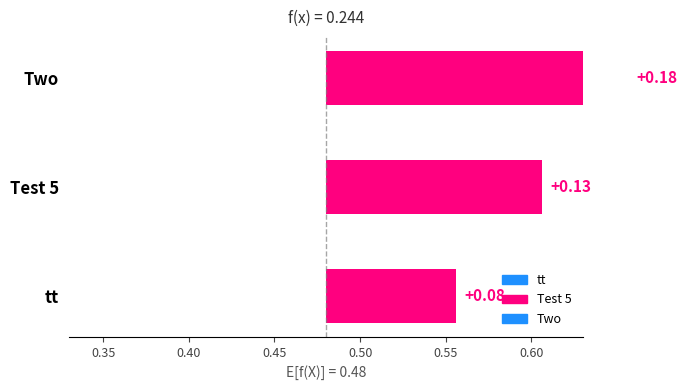

Does the chart contain any negative values?

No